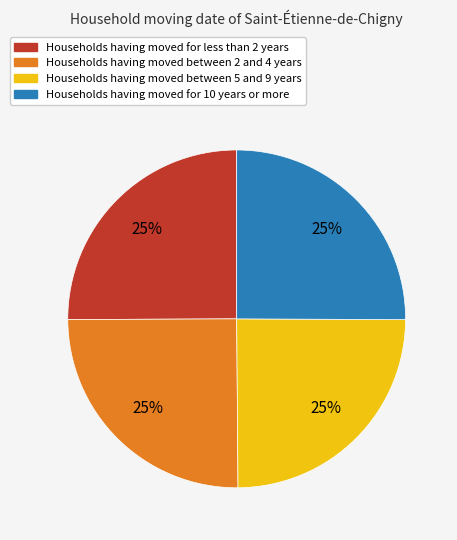

Is there any slice that represents more than half of the pie?

No